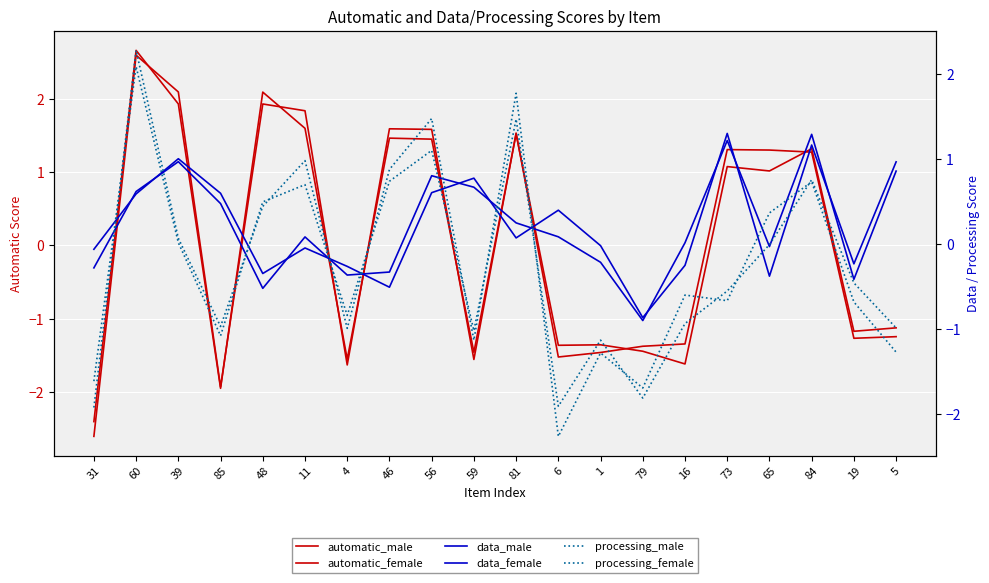

Is the value of processing_male at 16 greater than the value of automatic_female at 1?

Yes